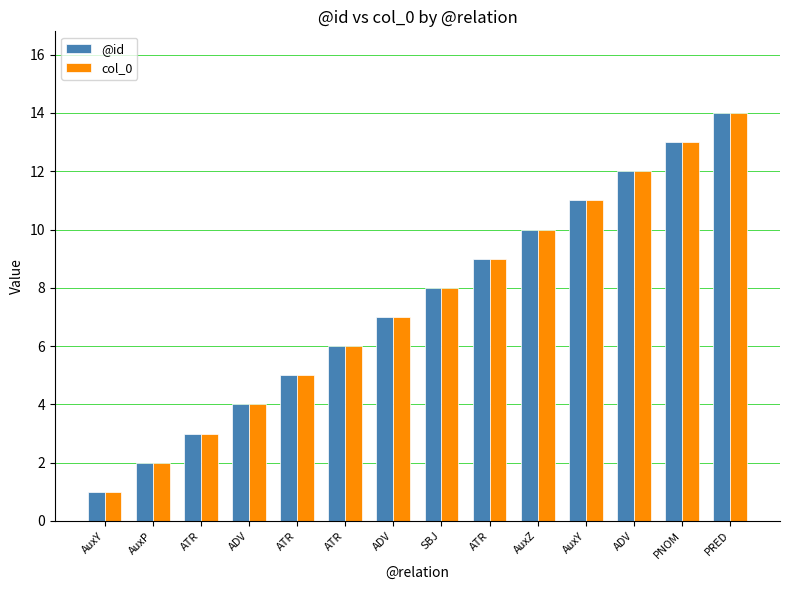

Is the value of @id at ATR greater than the value of col_0 at ADV?

No